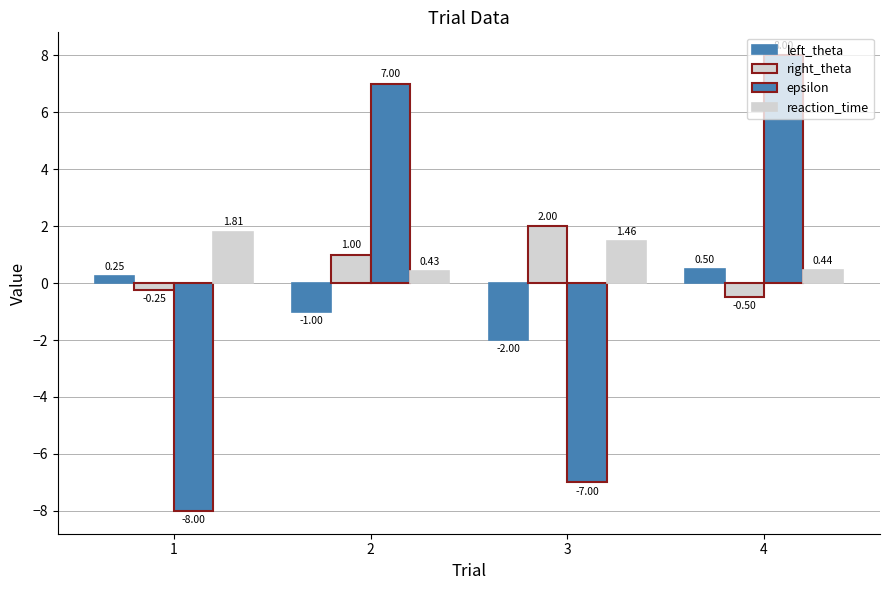

Read the left_theta value at 3.

-2.0